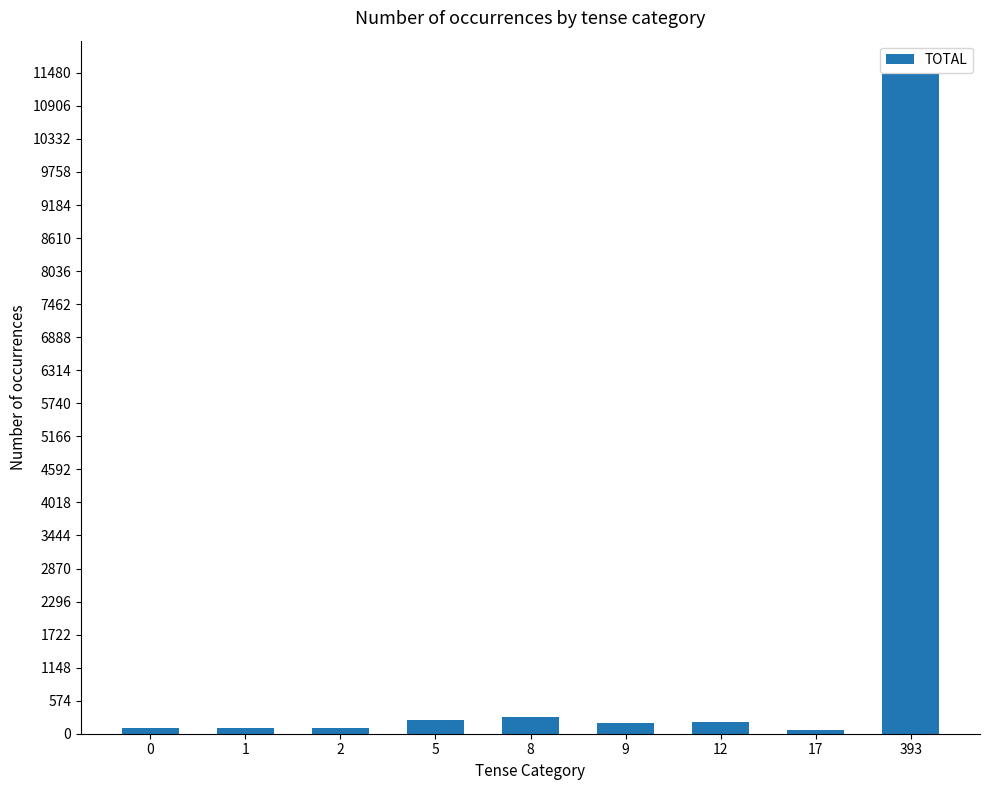

What is the difference between the maximum and minimum values?

11410